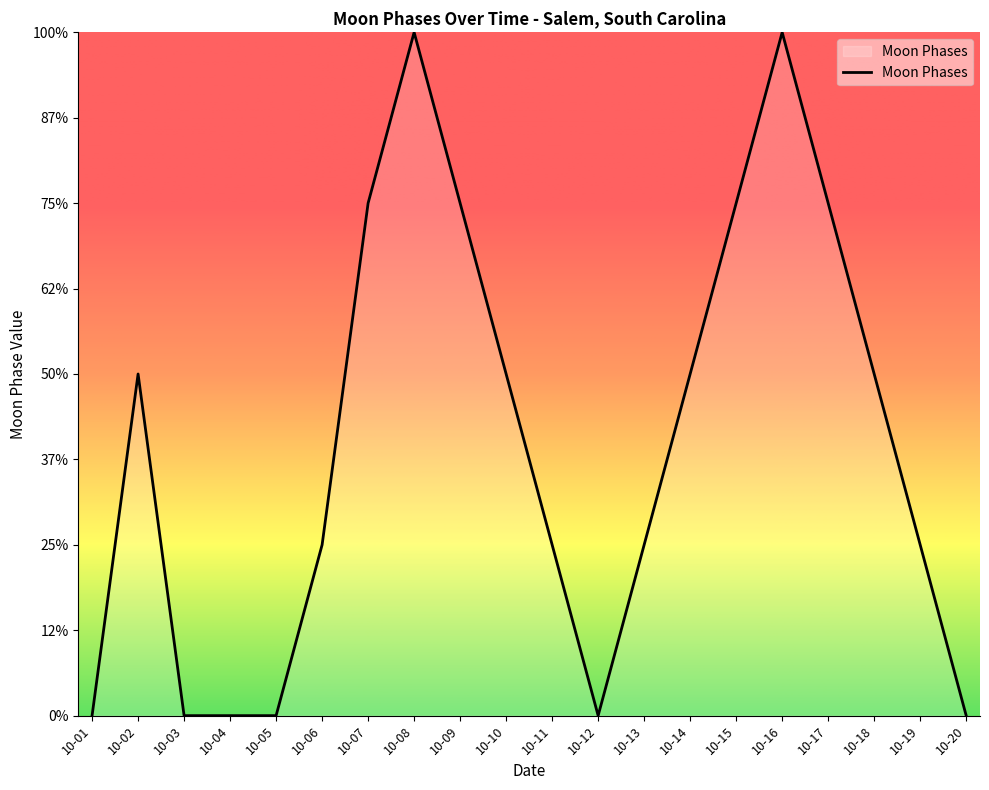

Is this an area chart (filled region under the line)?

Yes